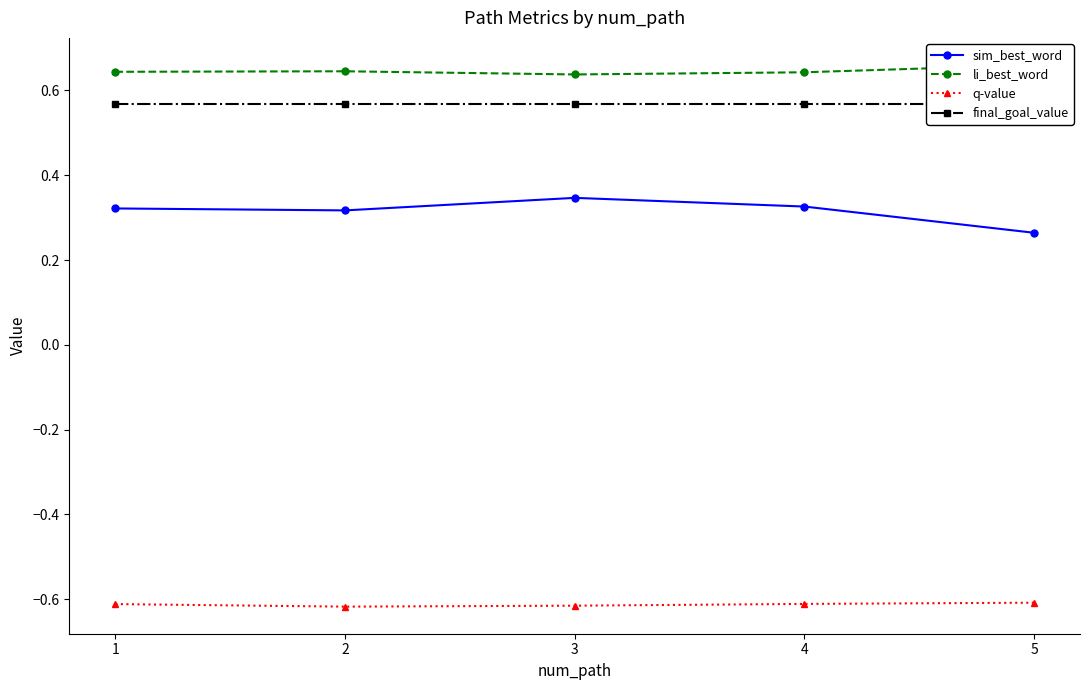

True or false: sim_best_word and final_goal_value cross at least once.

False